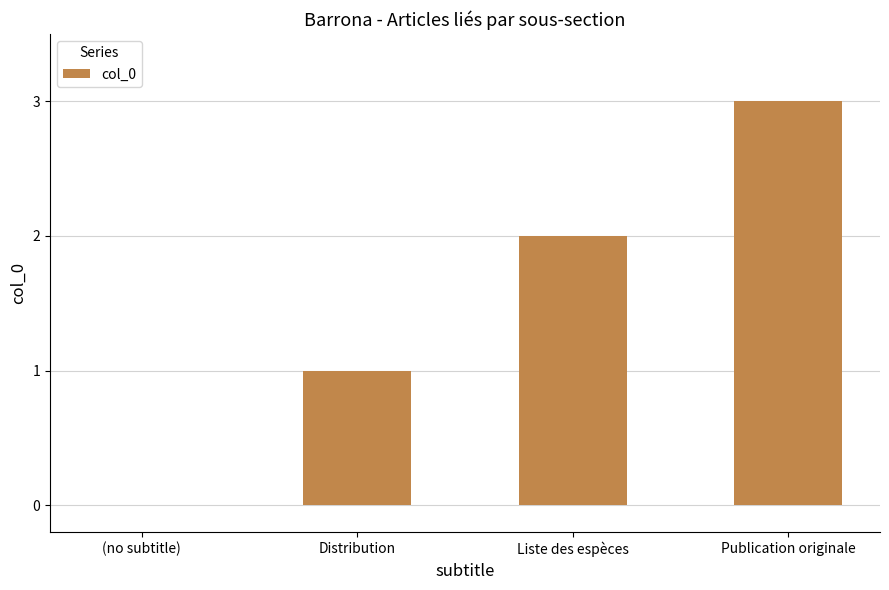

Approximately how many times larger is the value at Liste des espèces compared to Distribution?

2.0